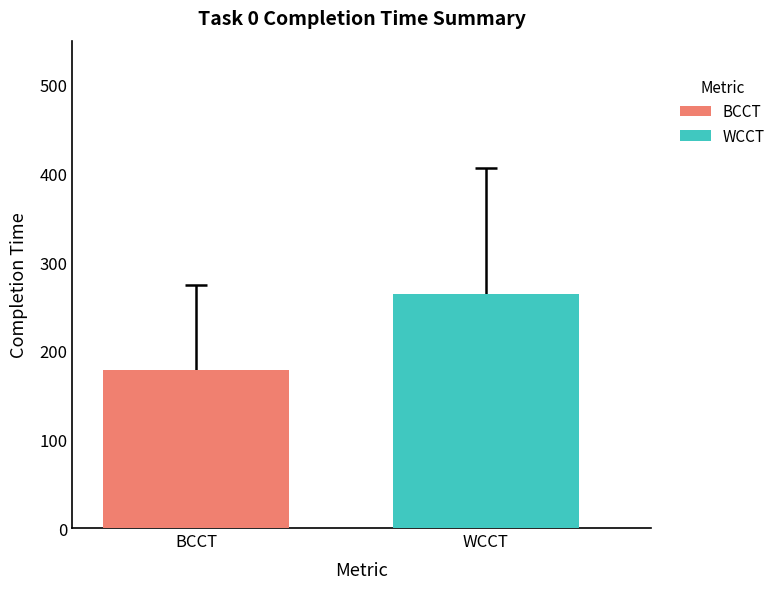

Which series has the widest spread of values?

BCCT